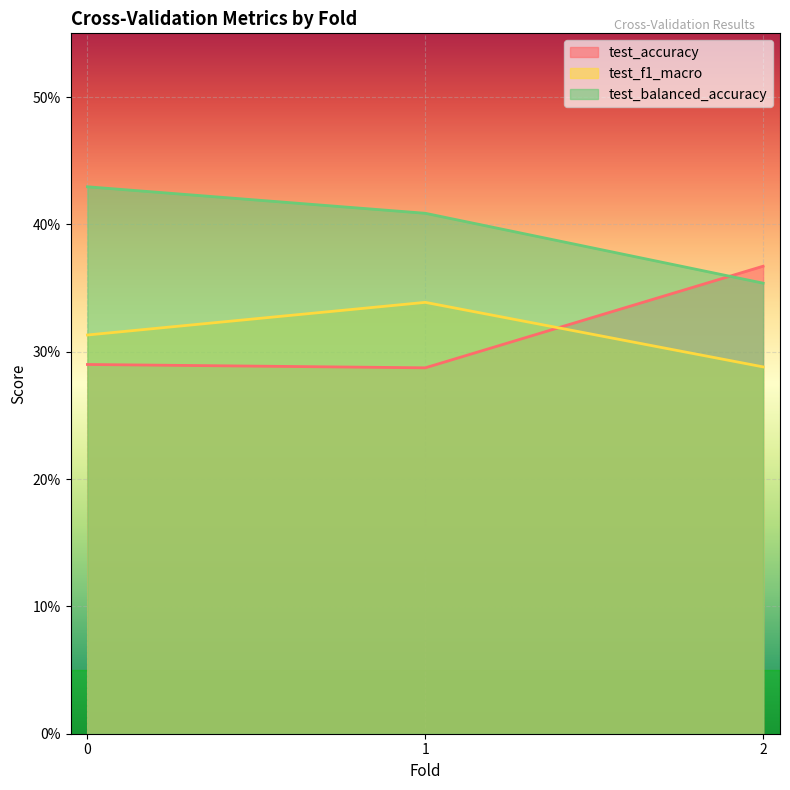

Does the chart display data point markers on the line(s)?

No